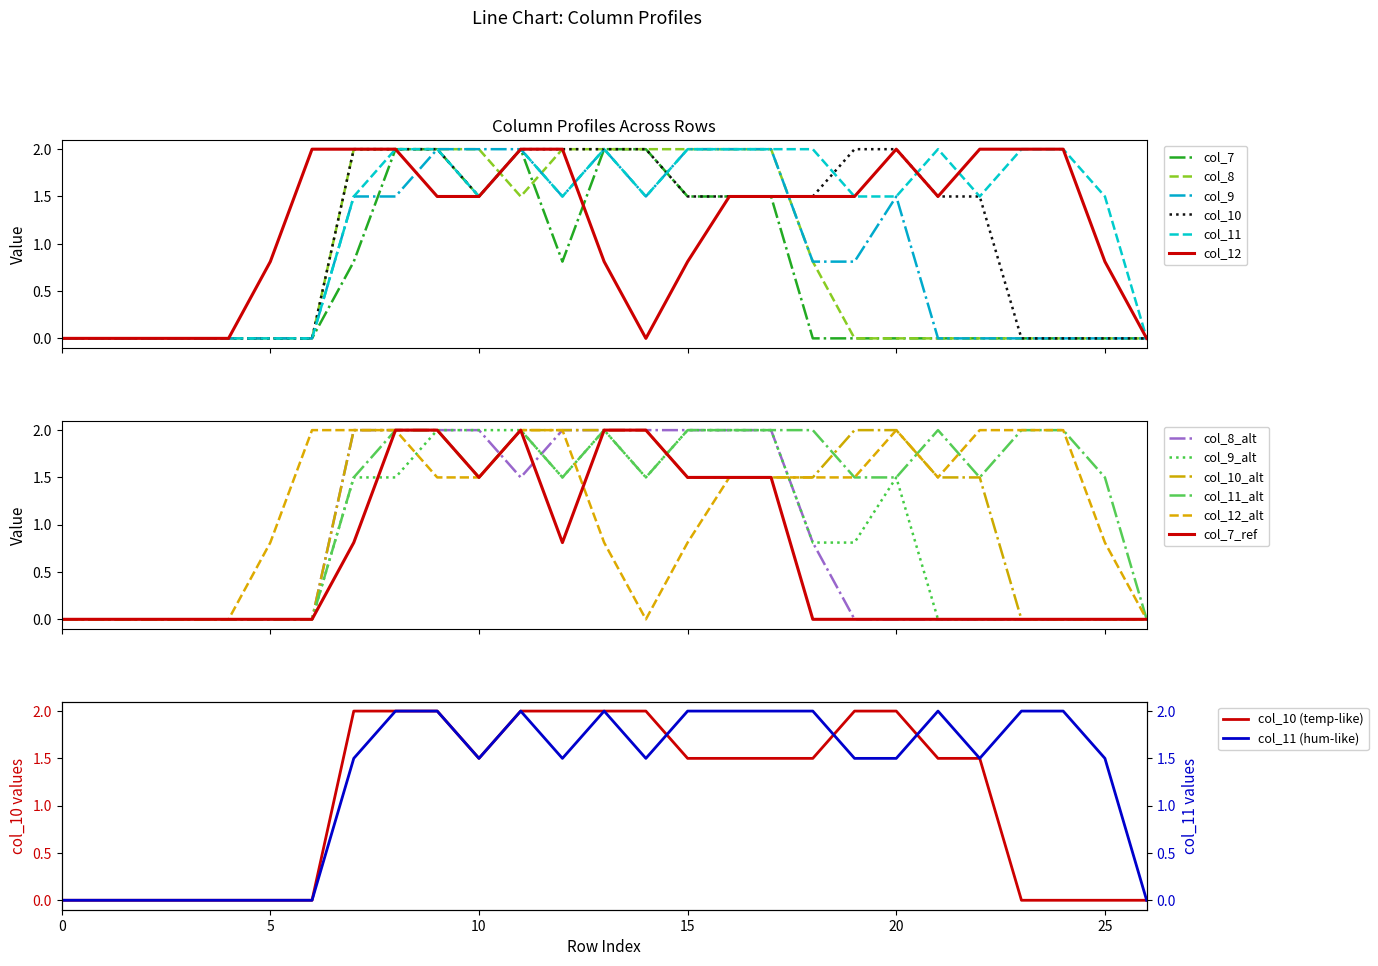

How many times do col_7 and col_9 cross each other?

2